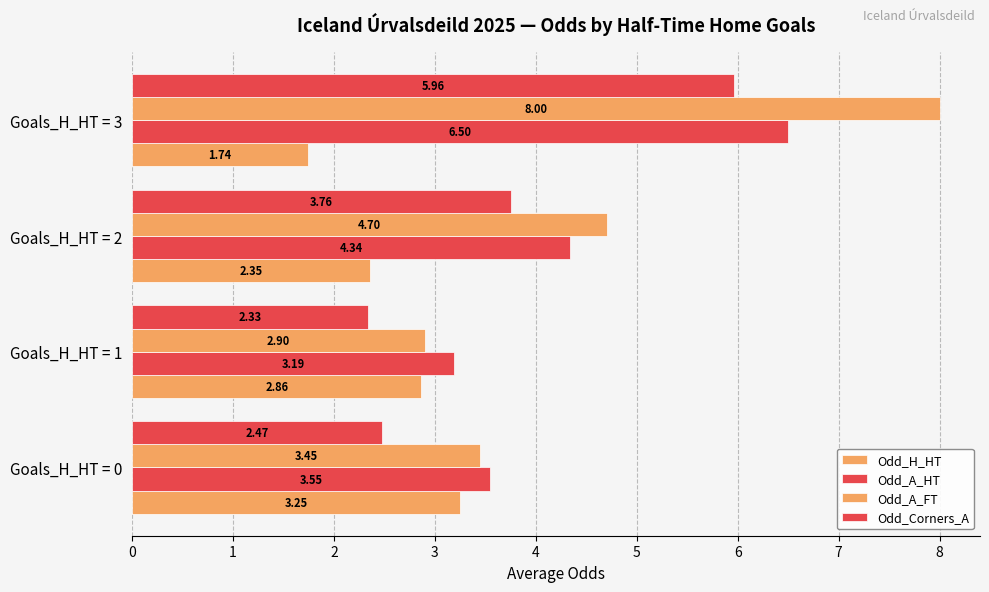

Count the number of categories in the chart.

4